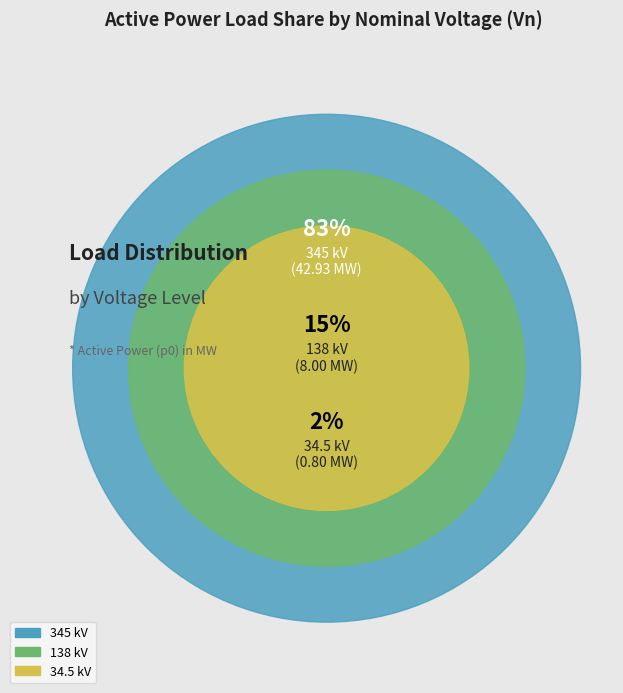

Which slice represents more than half of the pie?

345